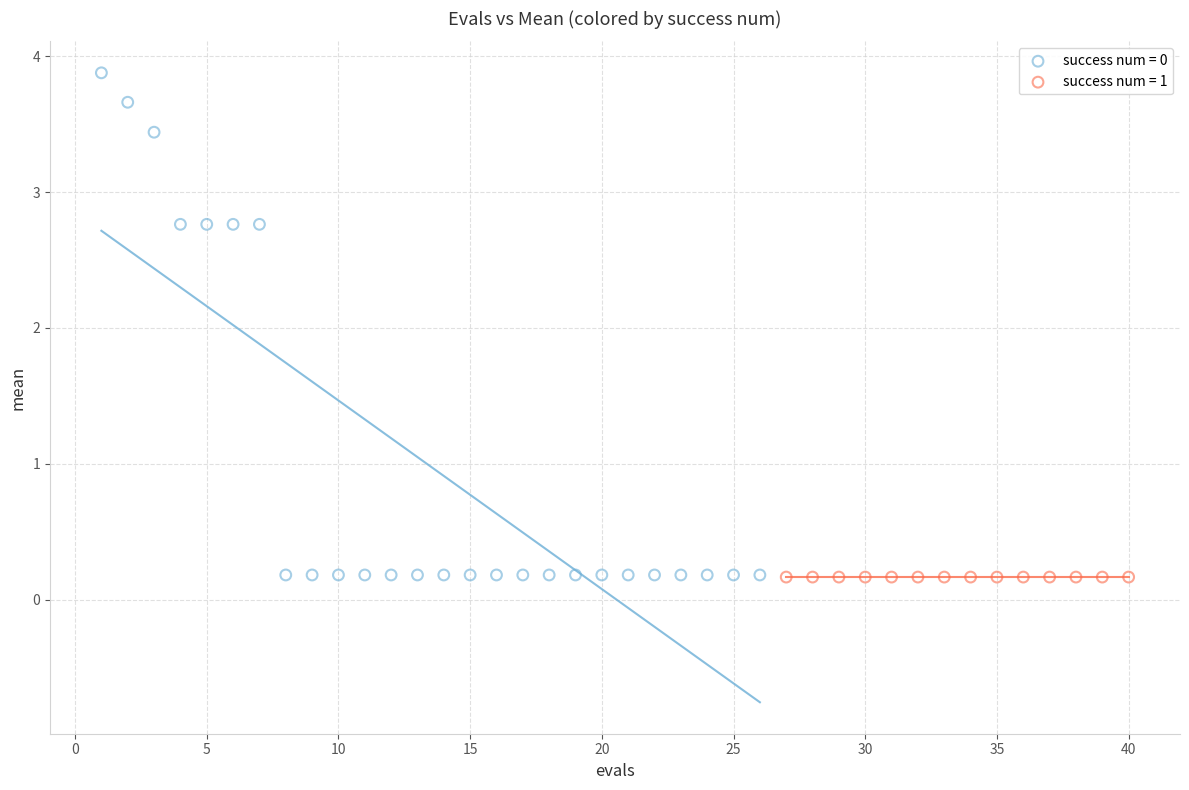

Which series reaches the maximum Y coordinate?

success num = 0